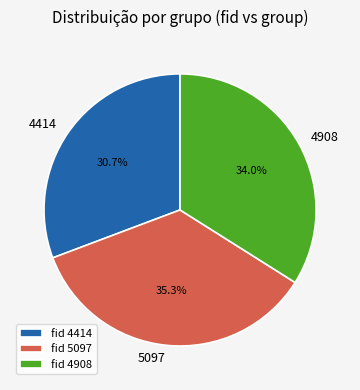

Does fid 4908 represent more than half of the total?

No